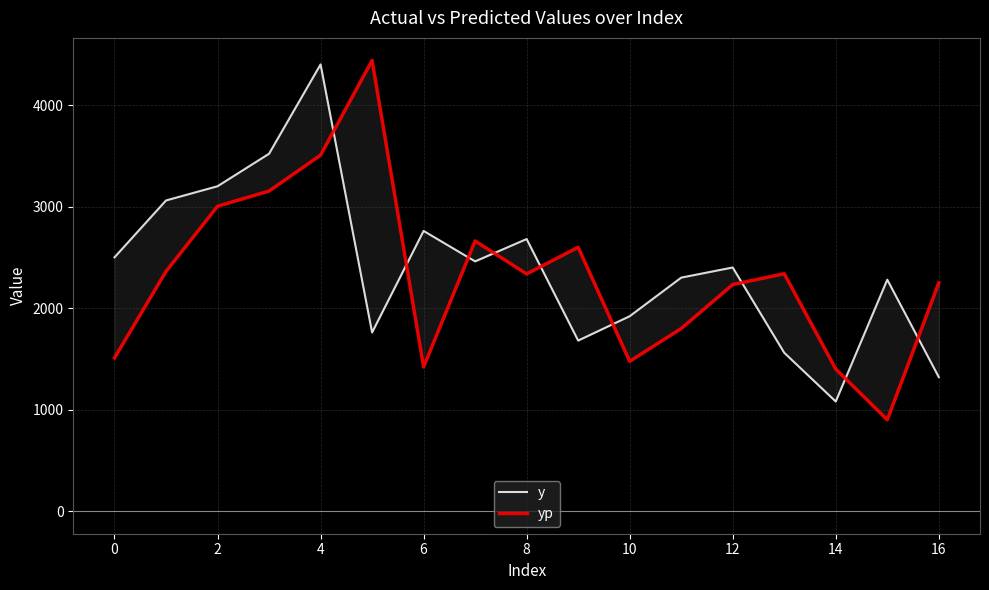

How many interior local peaks does the y series have?

5